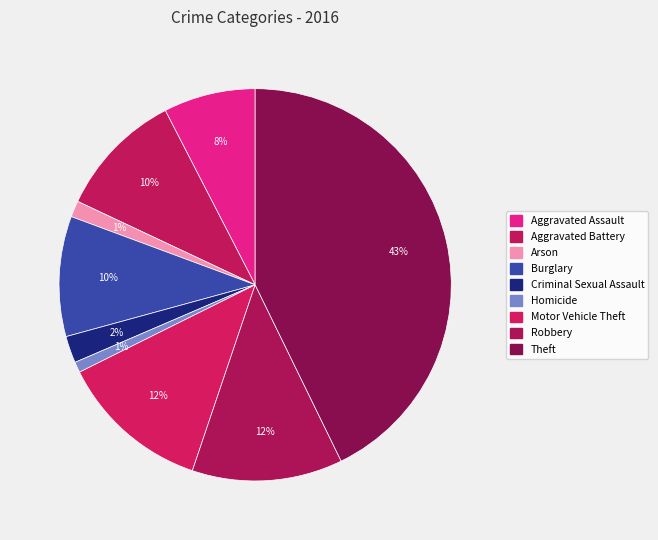

To the nearest percent, what is the difference between the largest and smallest slice percentages?

42%